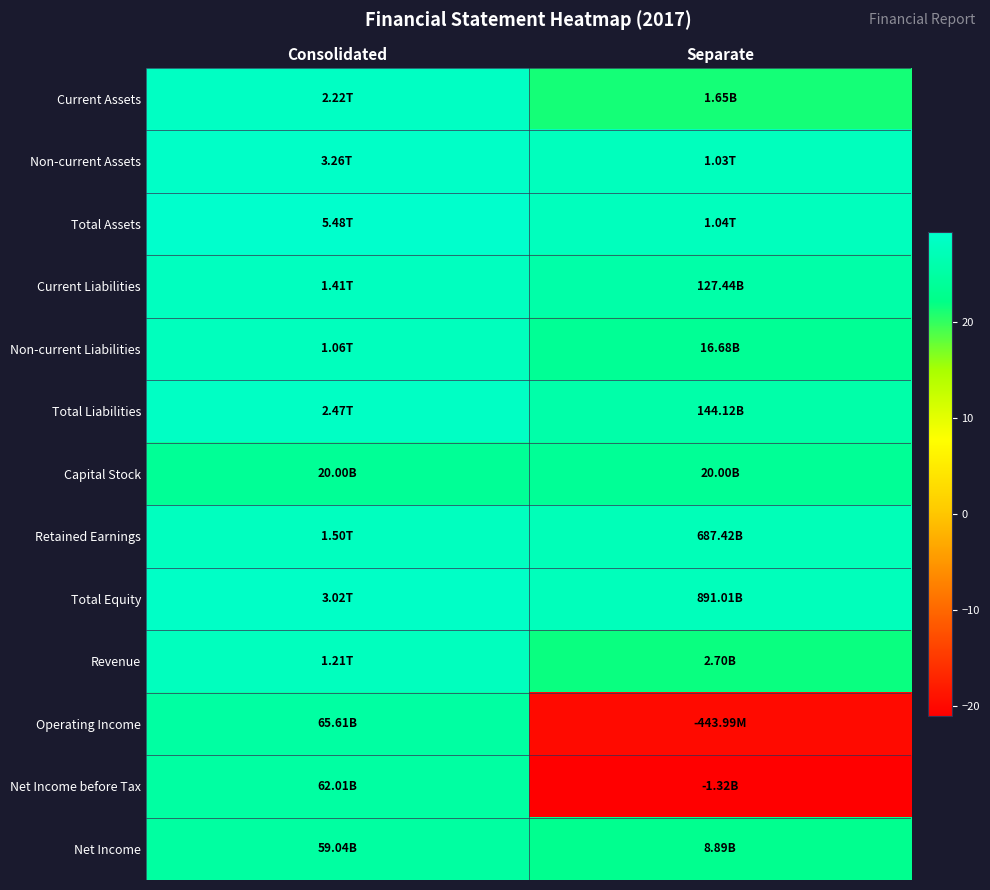

Reading left to right, transcribe all the data shown in this chart.

Current Assets: Consolidated=28.4	Separate=21.2
Non-current Assets: Consolidated=28.8	Separate=27.7
Total Assets: Consolidated=29.3	Separate=27.7
Current Liabilities: Consolidated=28.0	Separate=25.6
Non-current Liabilities: Consolidated=27.7	Separate=23.5
Total Liabilities: Consolidated=28.5	Separate=25.7
Capital Stock: Consolidated=23.7	Separate=23.7
Retained Earnings: Consolidated=28.0	Separate=27.3
Total Equity: Consolidated=28.7	Separate=27.5
Revenue: Consolidated=27.8	Separate=21.7
Operating Income: Consolidated=24.9	Separate=-19.9
Net Income before Tax: Consolidated=24.9	Separate=-21.0
Net Income: Consolidated=24.8	Separate=22.9